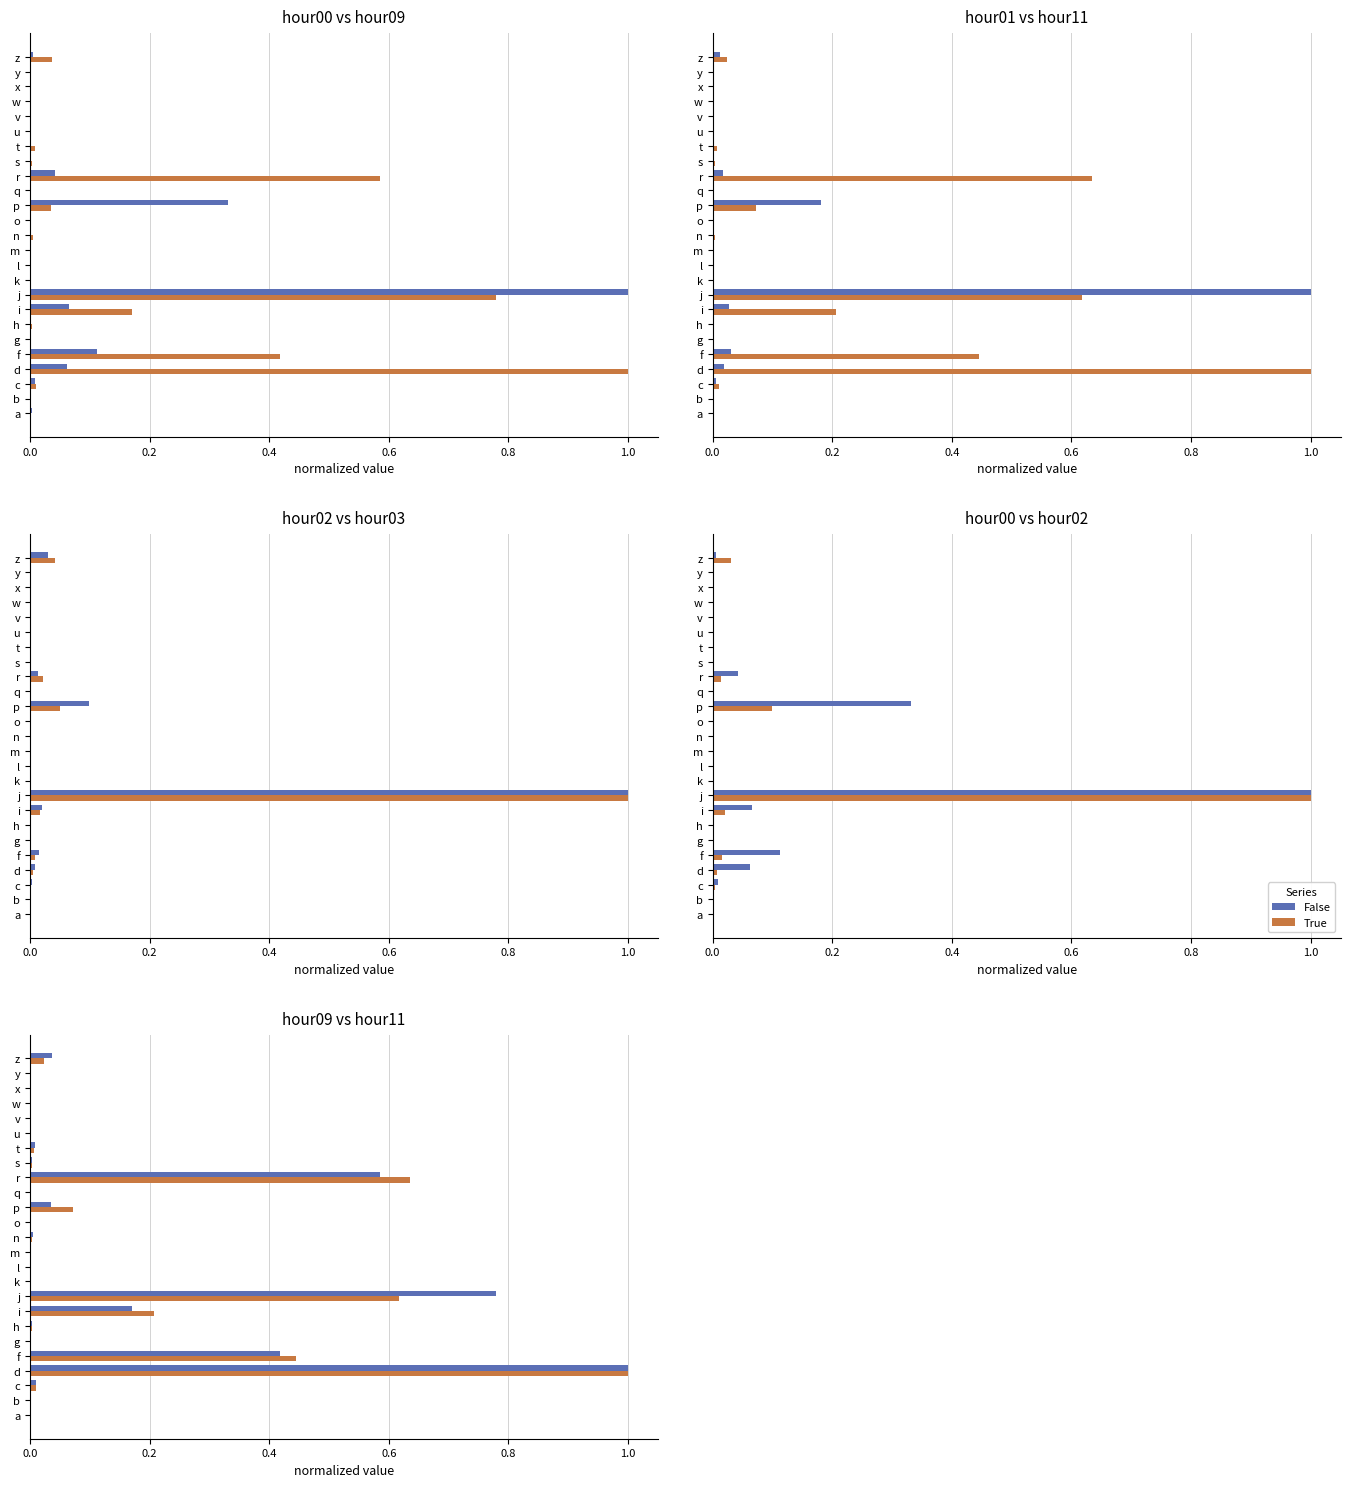

Which series has the widest spread of values?

False